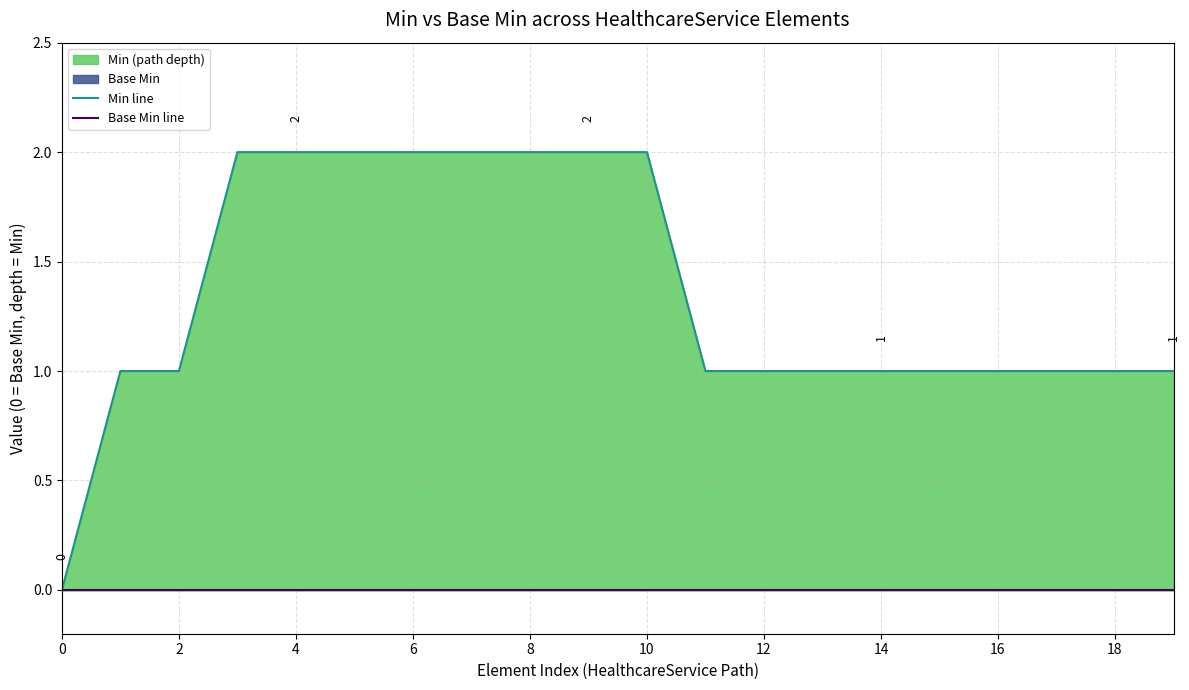

List the series in order of their overall mean, lowest first.

Base Min line, Min line